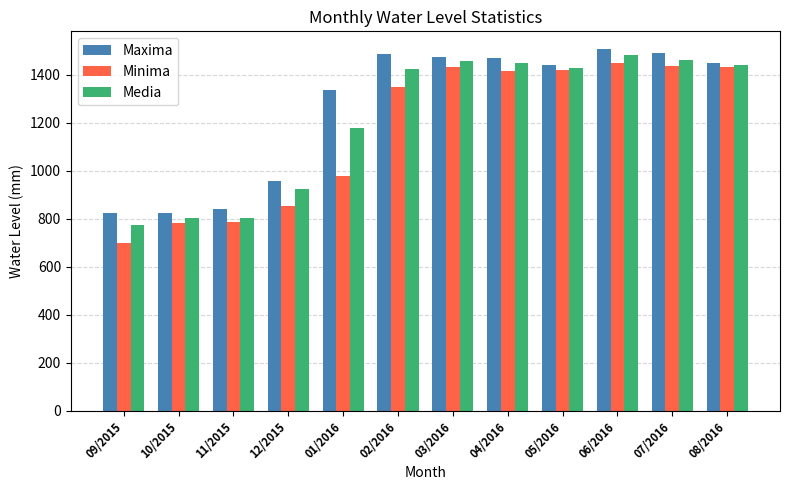

What is the label of the 3rd bar from the left?

11/2015